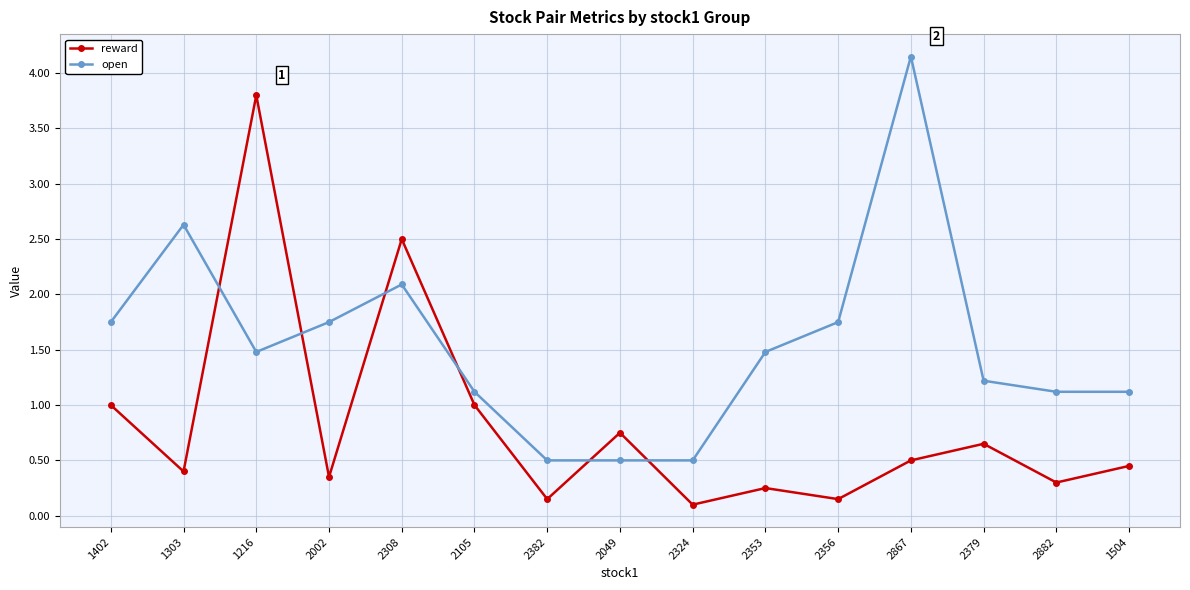

At which label is open closest to 2?

2308